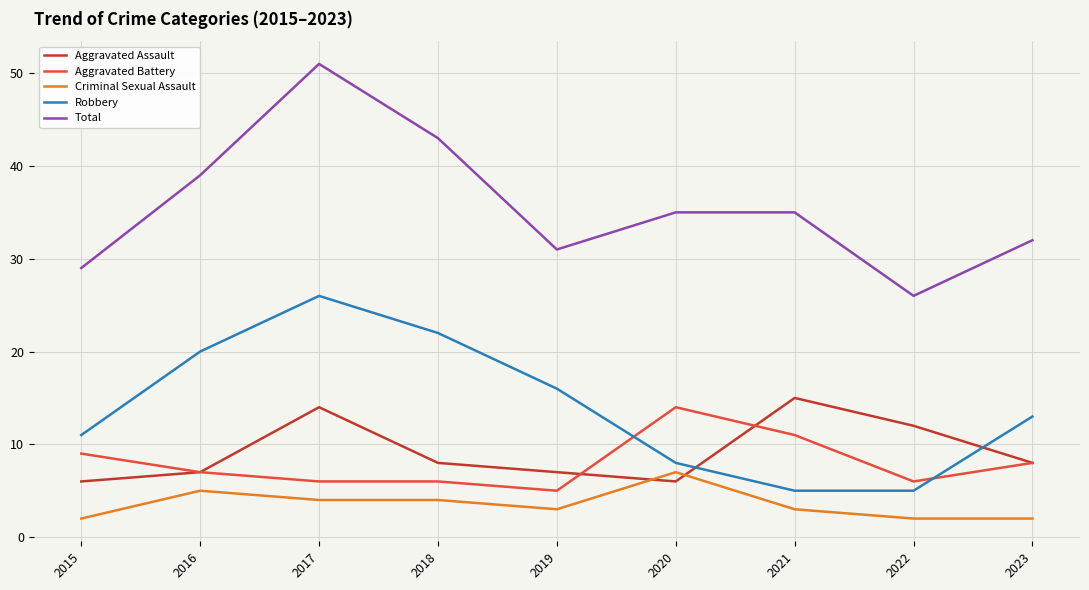

Reading left to right, extract all data points from this chart.

Aggravated Assault: 2015=6	2016=7	2017=14	2018=8	2019=7	2020=6	2021=15	2022=12	2023=8
Aggravated Battery: 2015=9	2016=7	2017=6	2018=6	2019=5	2020=14	2021=11	2022=6	2023=8
Criminal Sexual Assault: 2015=2	2016=5	2017=4	2018=4	2019=3	2020=7	2021=3	2022=2	2023=2
Robbery: 2015=11	2016=20	2017=26	2018=22	2019=16	2020=8	2021=5	2022=5	2023=13
Total: 2015=29	2016=39	2017=51	2018=43	2019=31	2020=35	2021=35	2022=26	2023=32